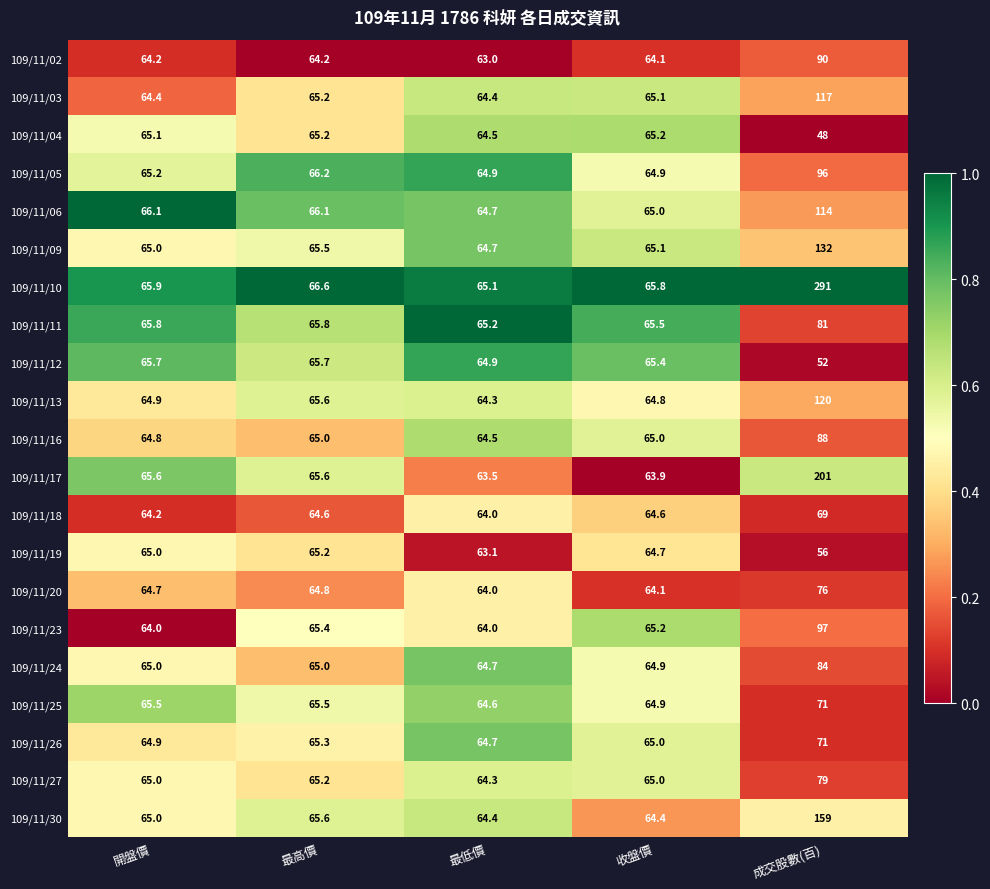

What is the total value across all series at 開盤價?

1366.0